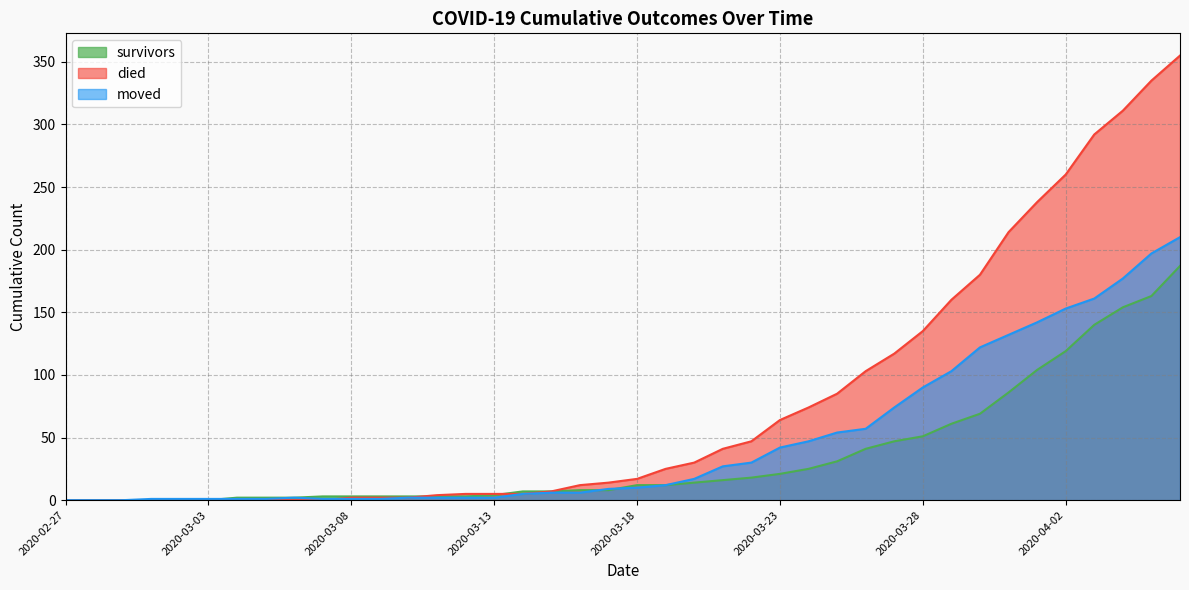

What is the total value across all series at 2020-04-02?

532